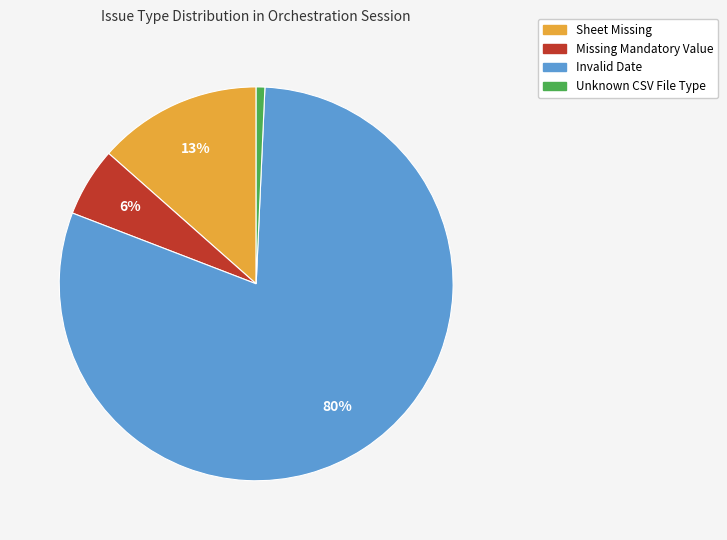

Combined, do Missing Mandatory Value and Sheet Missing account for over 50%?

No